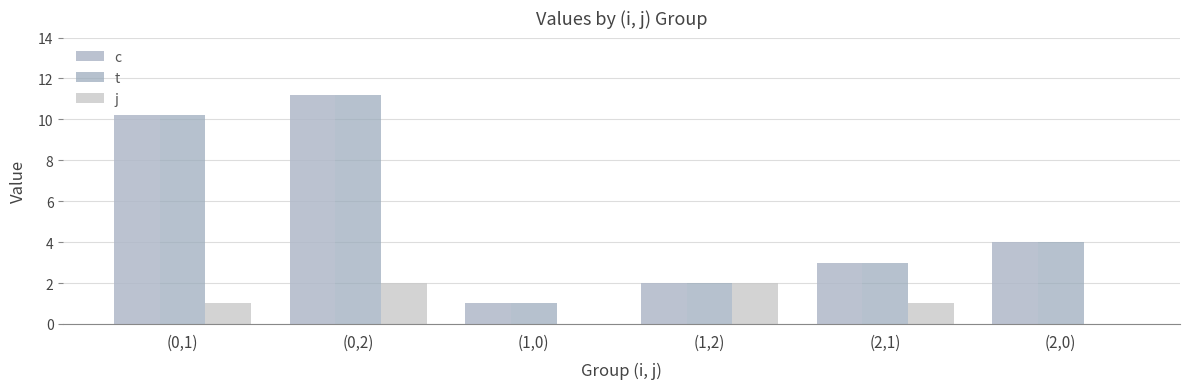

At which category is the sum across all series the highest?

(0,2)